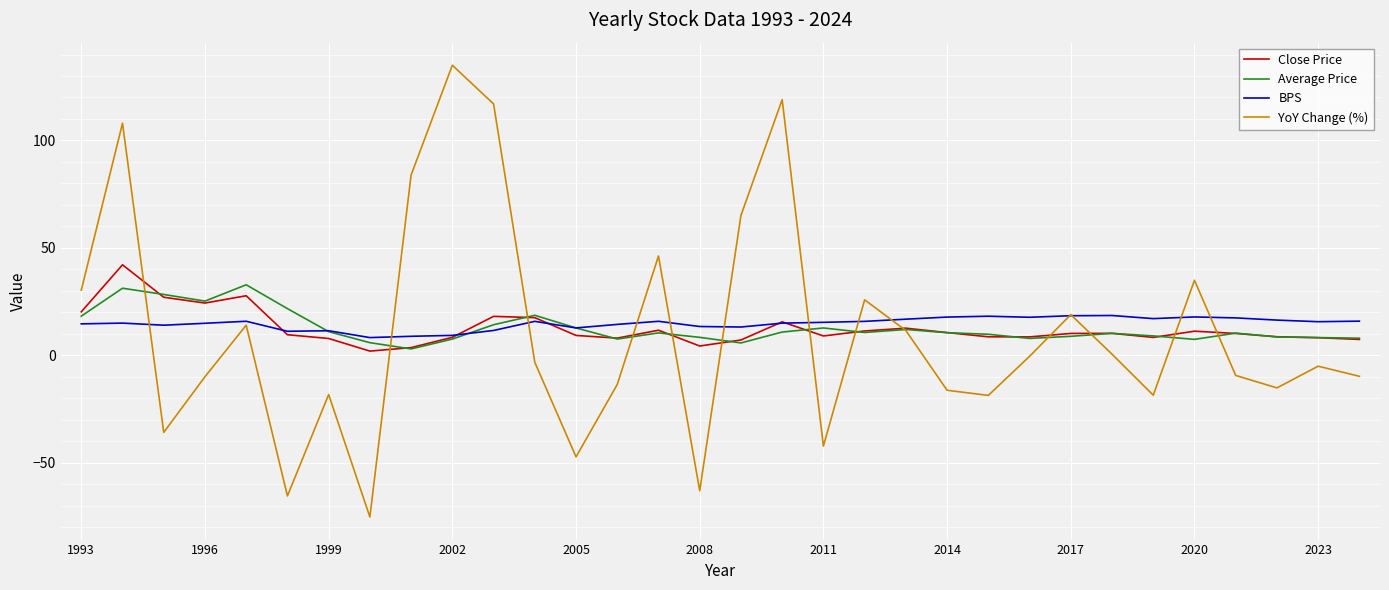

What are all the series names shown in the legend?

Close Price, Average Price, BPS, YoY Change (%)